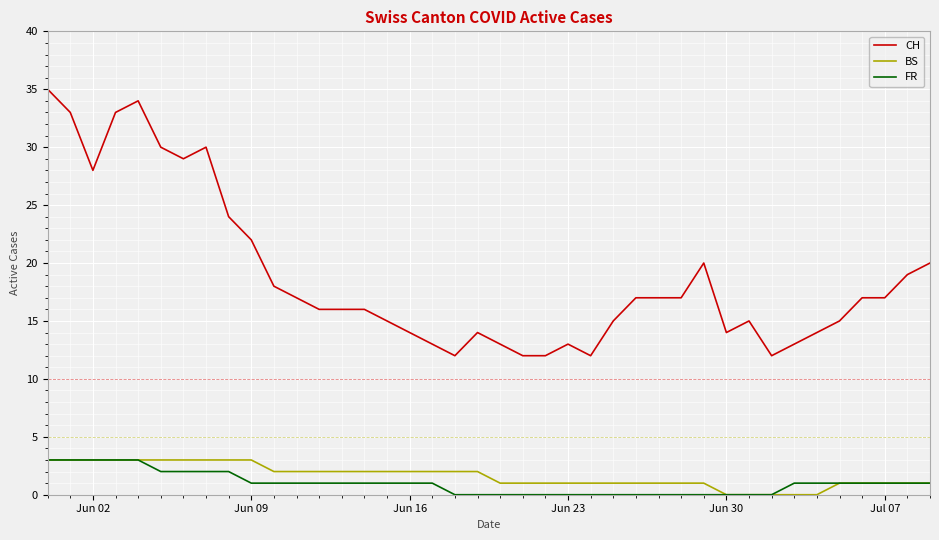

What is the maximum value shown in the chart?

35